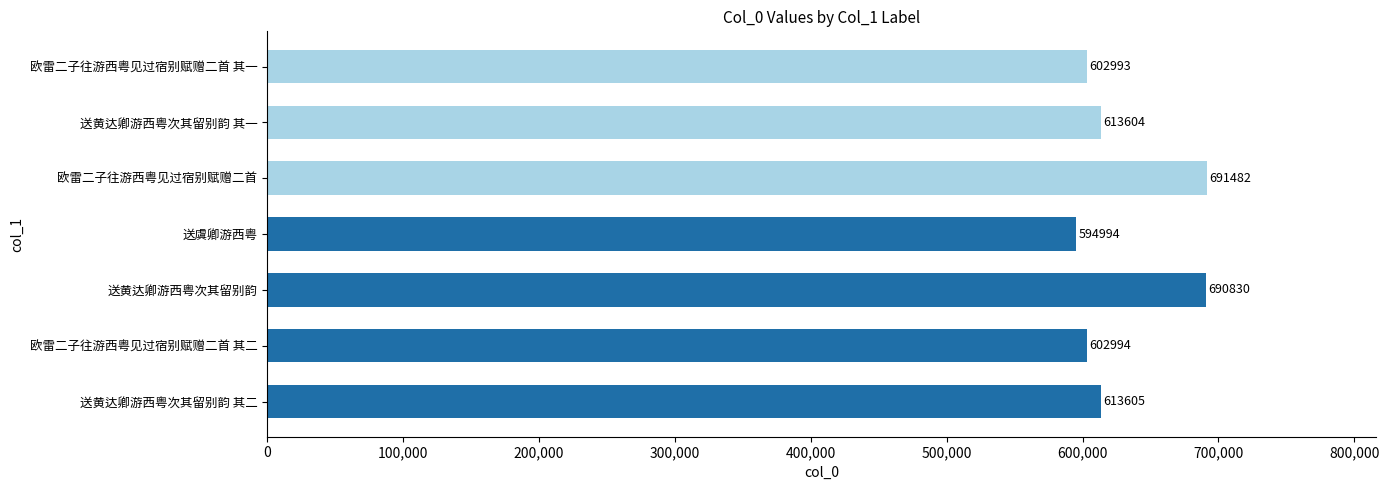

What is the change in value from 欧雷二子往游西粤见过宿别赋赠二首 其二 to 送黄达卿游西粤次其留别韵?

+87836